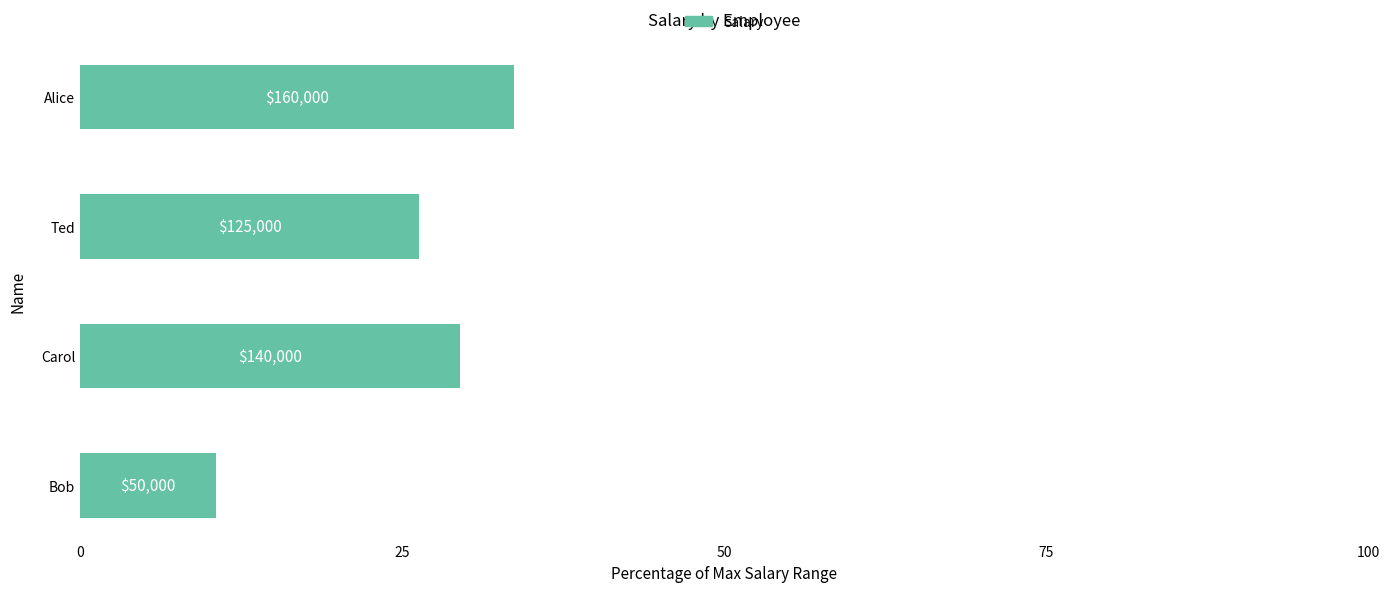

Are the bars horizontal?

Yes